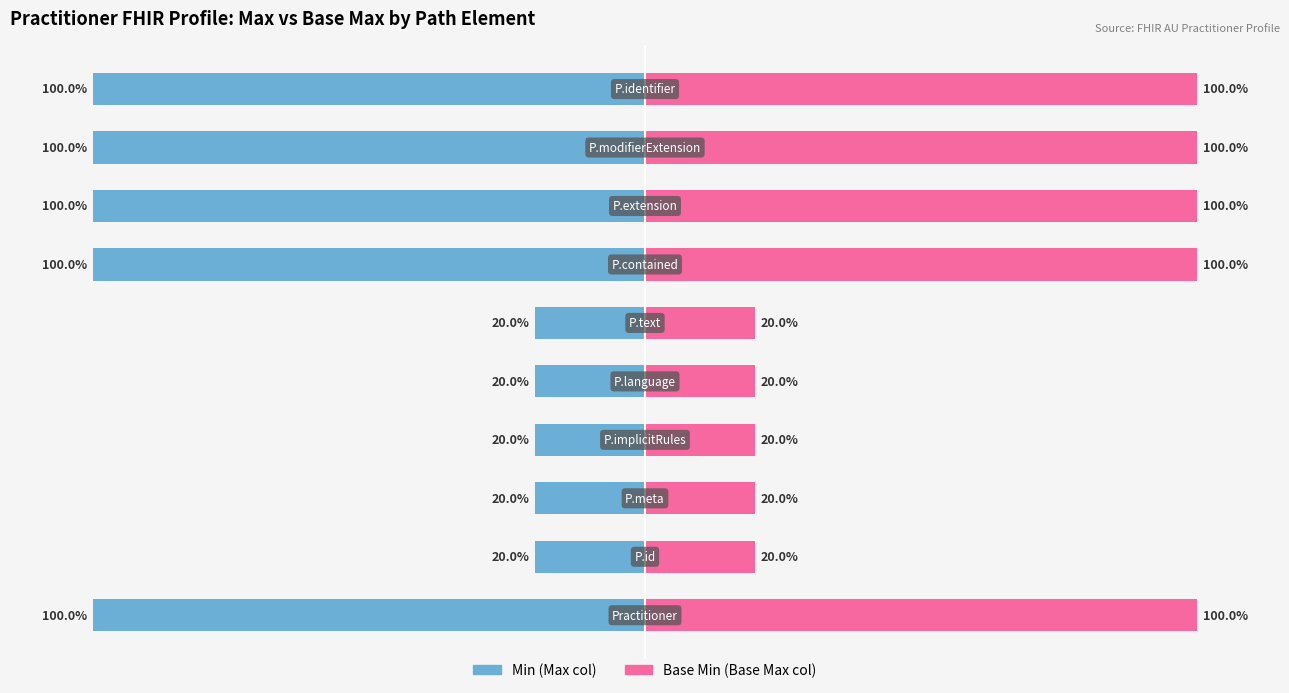

What is the average value of the Base Min (Base Max col) series?

60